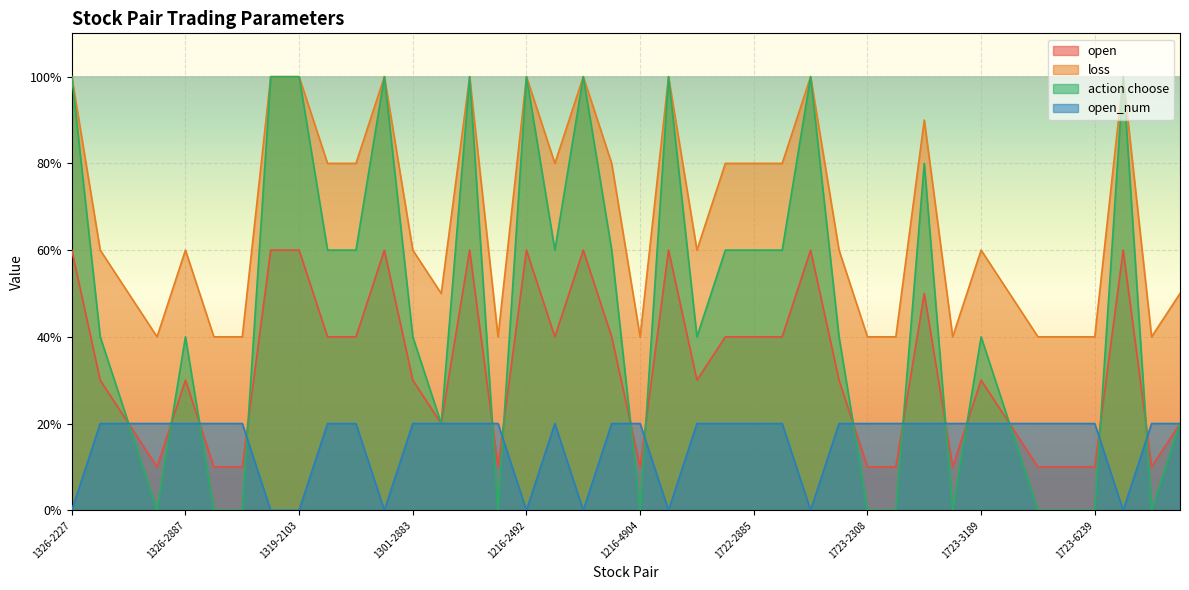

List the series in order of their peak value, highest first.

loss, action choose, open, open_num